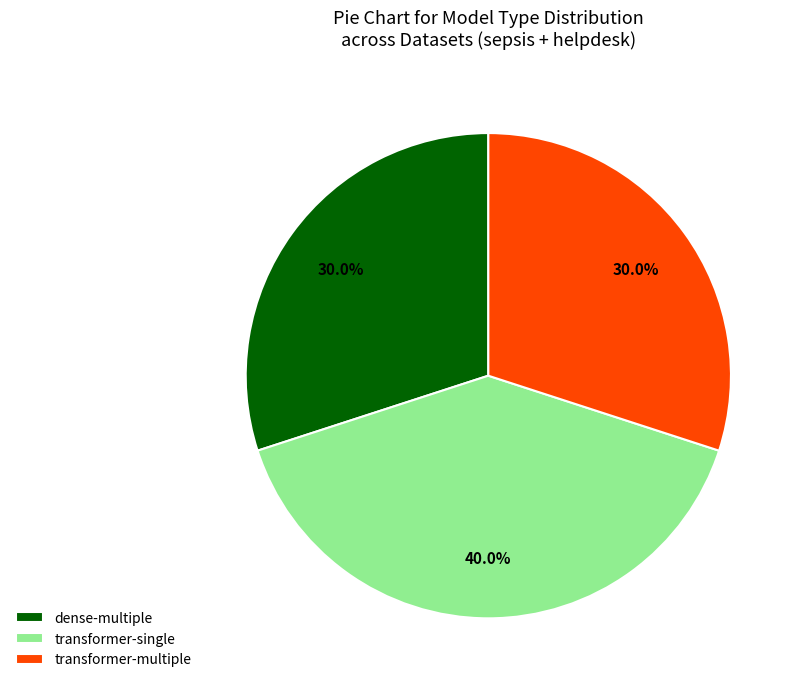

How many slices are in this pie chart?

3